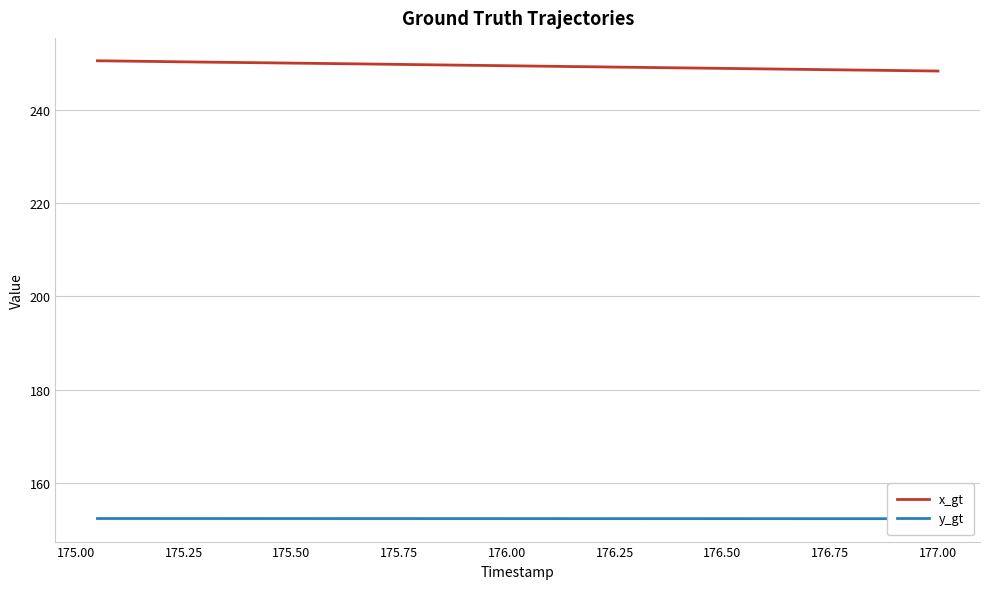

The x_gt series shows 170.7 at 175.50. True or false?

False